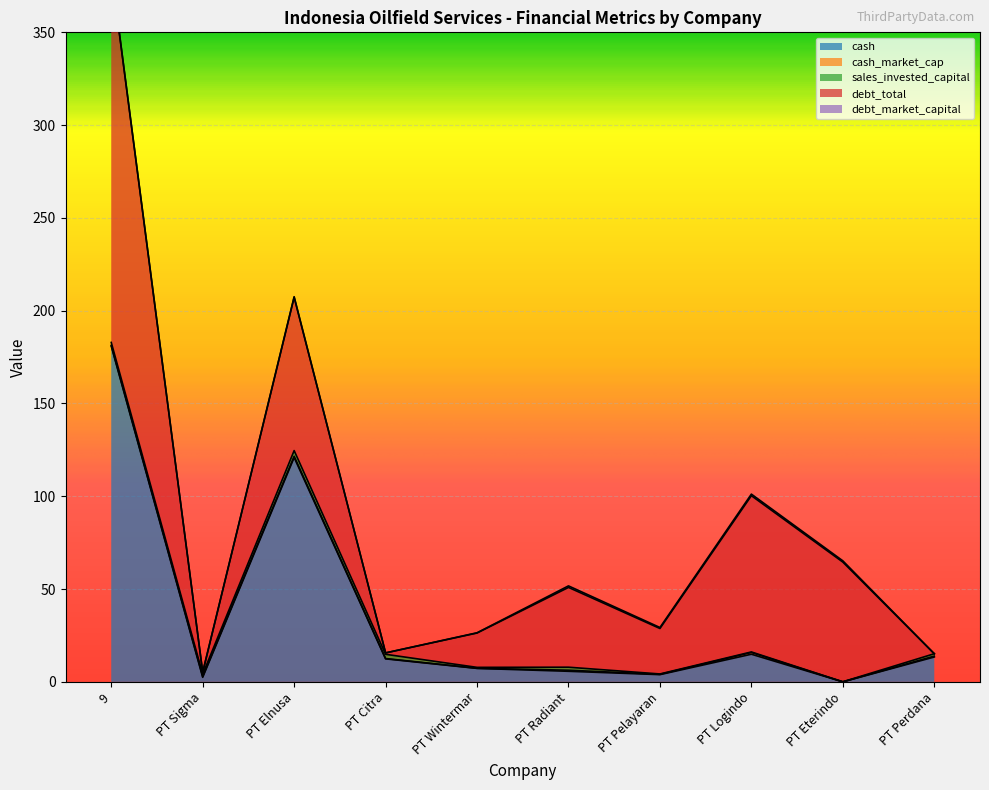

At which category is the sum across all series the highest?

9